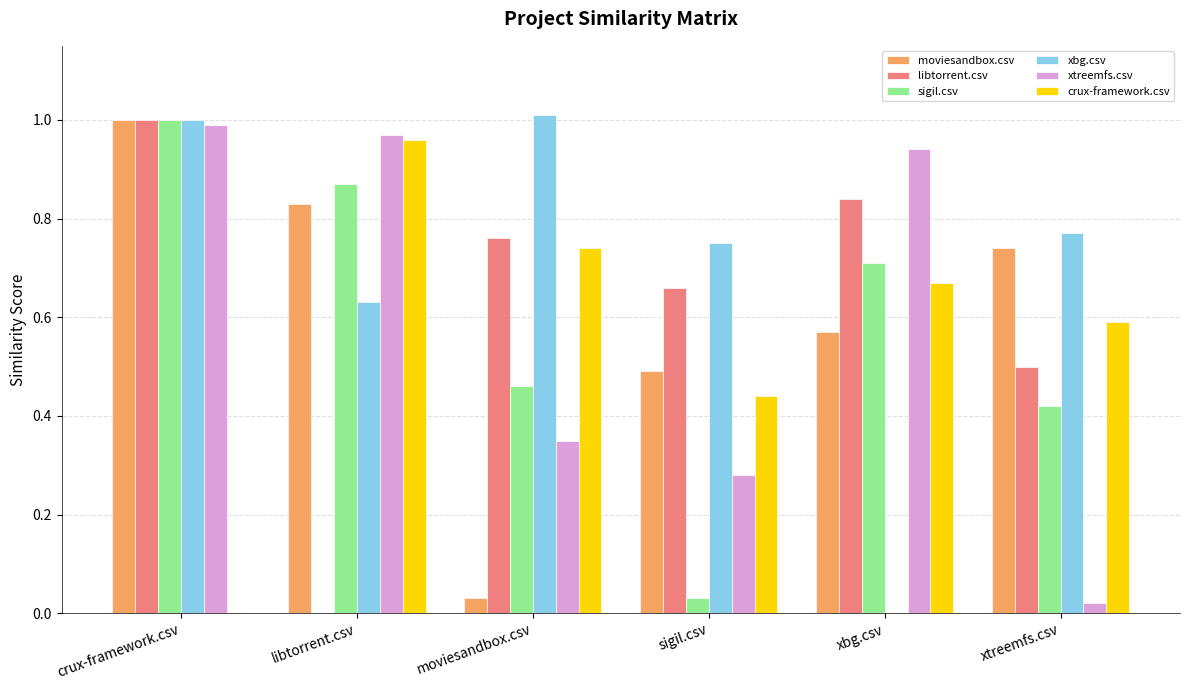

How many groups of bars are there?

6